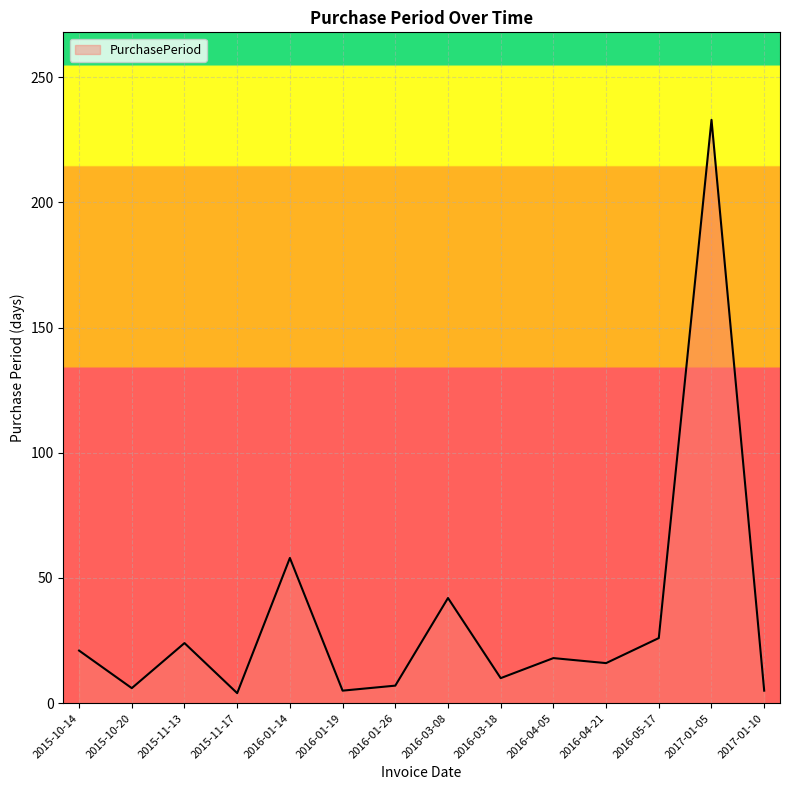

What is the maximum value shown in the chart?

233